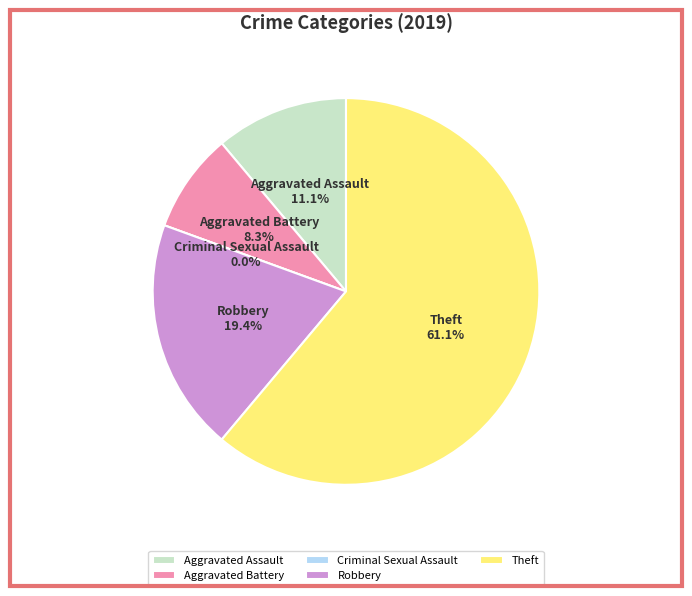

Between Aggravated Battery and Aggravated Assault, which is larger?

Aggravated Assault